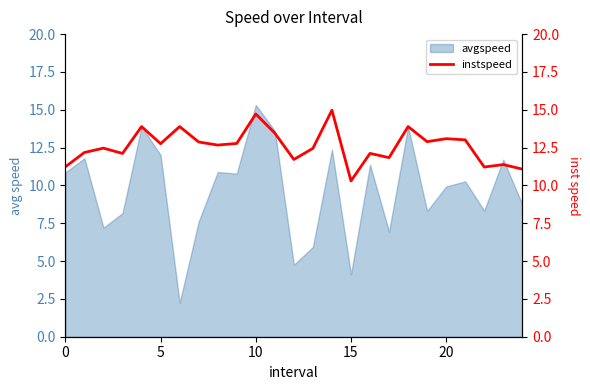

What is the highest value of the avgspeed series?

15.3